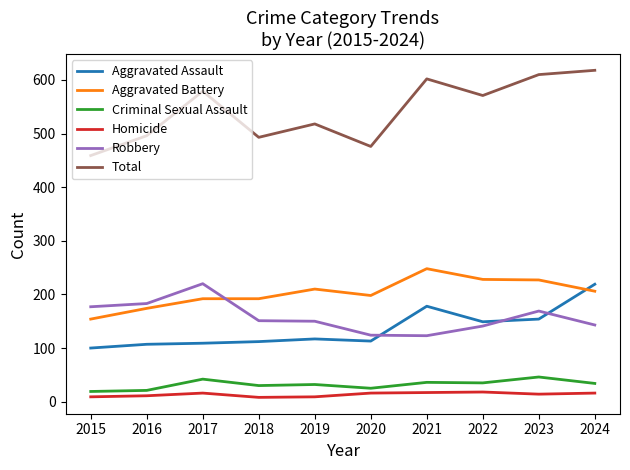

In Homicide, how many points are higher than both neighbors (excluding endpoints)?

2